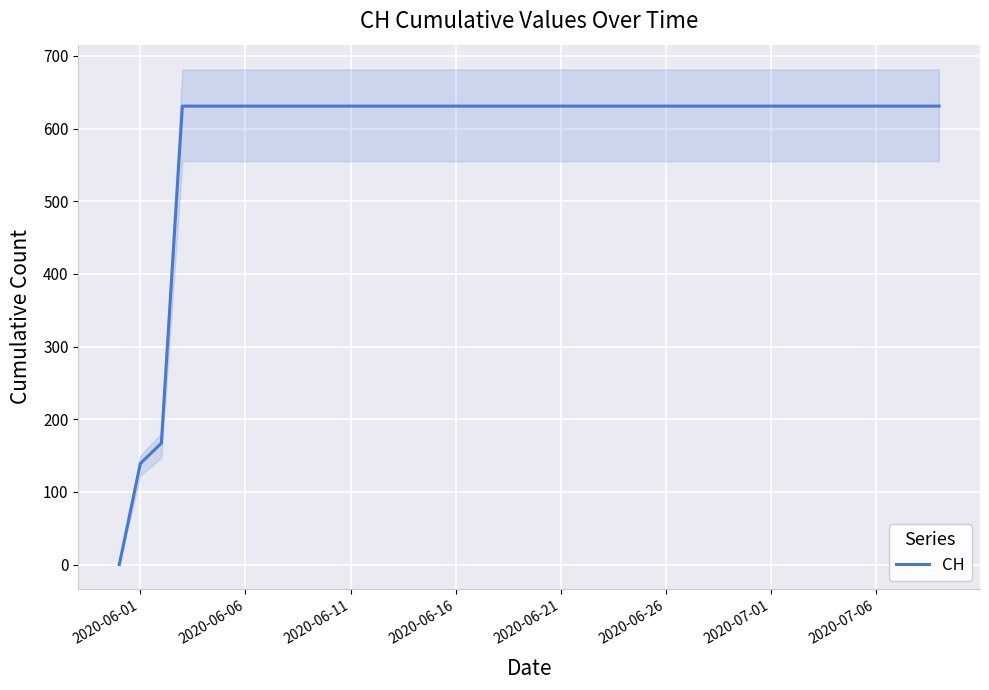

What is the difference between the second highest and second lowest values?

492